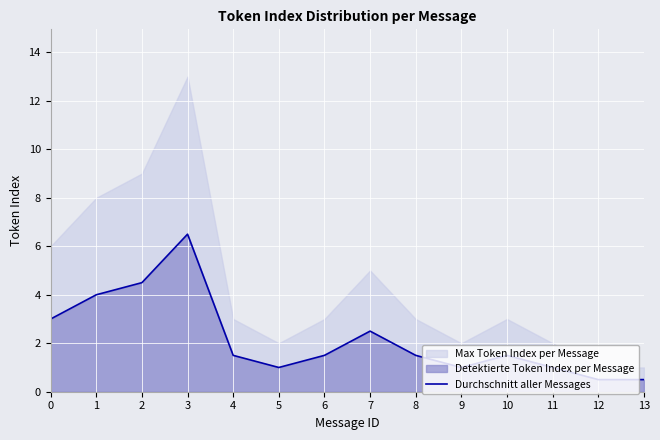

List the labels in order of value, smallest first.

12, 13, 5, 9, 11, 4, 6, 8, 10, 7, 0, 1, 2, 3